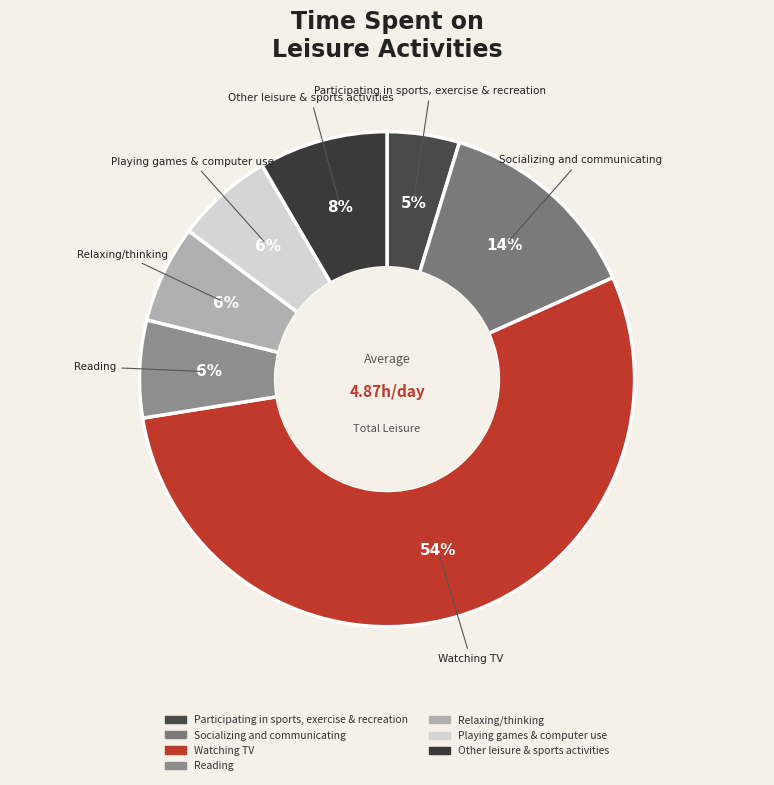

Is the sum of Other leisure & sports activities and Playing games & computer use greater than half?

No